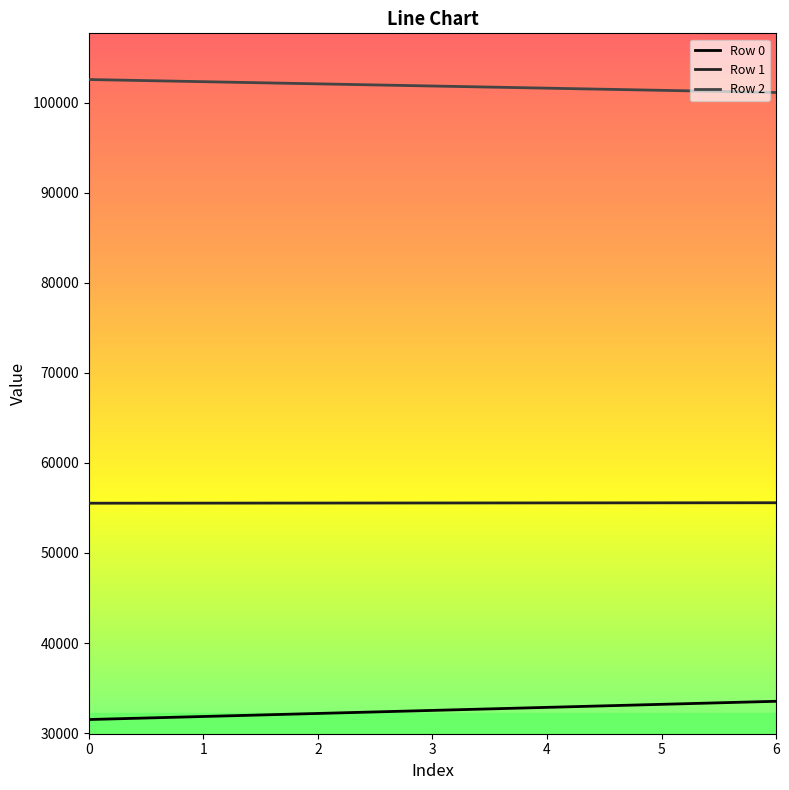

What is the average value of the Row 1 series?

55551.5